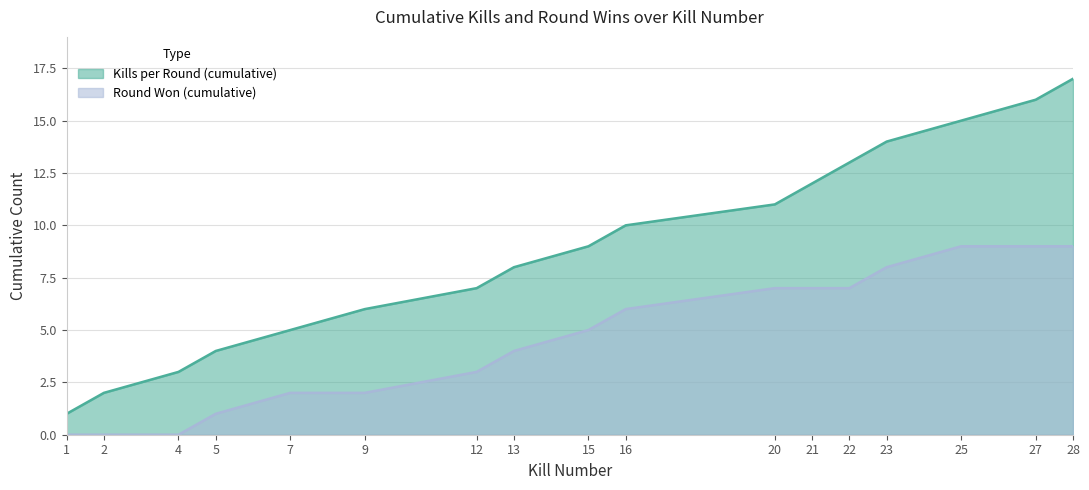

Reading left to right, transcribe all the data shown in this chart.

Kills per Round (cumulative): 1=1	2=2	4=3	5=4	7=5	9=6	12=7	13=8	15=9	16=10	20=11	21=12	22=13	23=14	25=15	27=16	28=17
Round Won (cumulative): 1=0	2=0	4=0	5=1	7=2	9=2	12=3	13=4	15=5	16=6	20=7	21=7	22=7	23=8	25=9	27=9	28=9